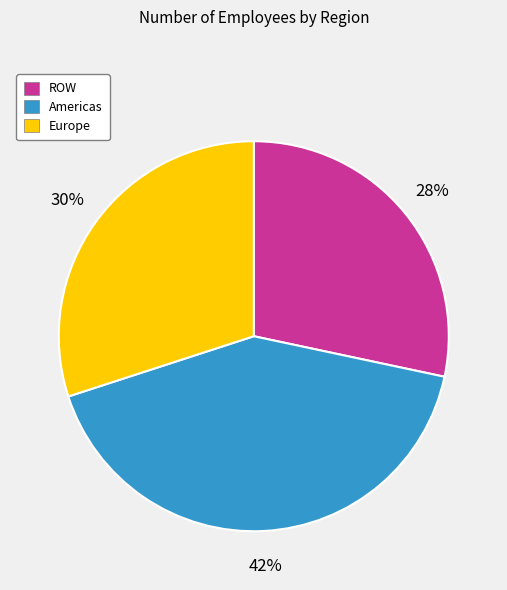

Is it true that Americas is 28% of the pie?

False